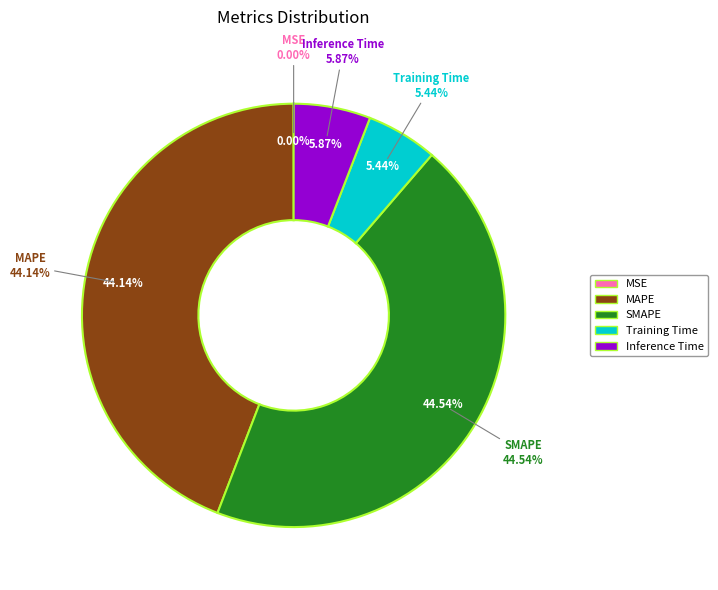

Count the number of slices in the pie.

5